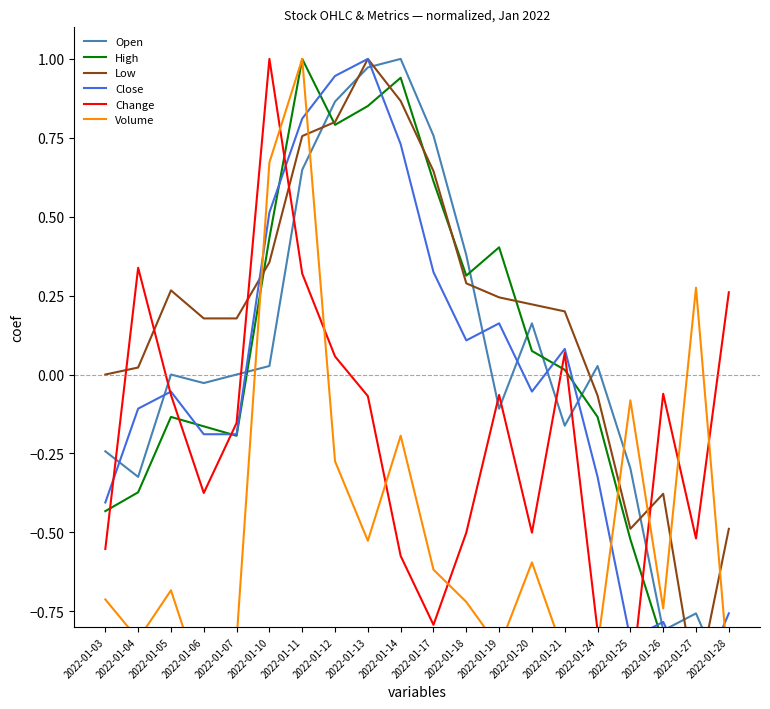

How many interior local peaks does the Close series have?

5